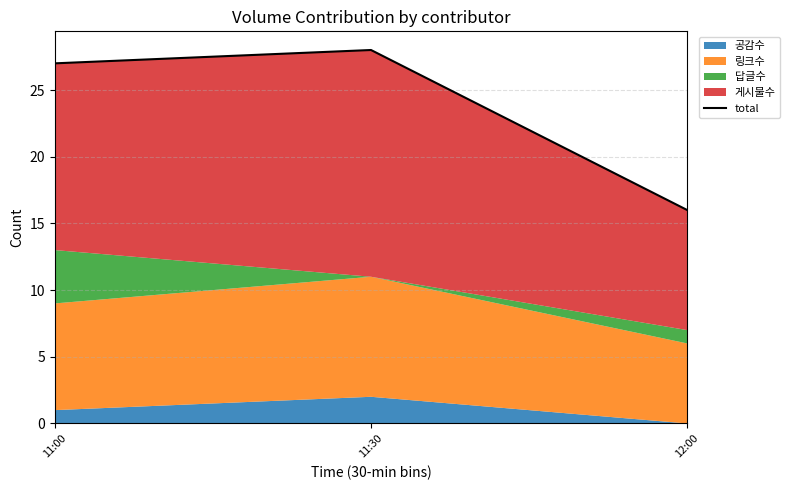

Rank the categories by value from lowest to highest.

12:00, 11:00, 11:30